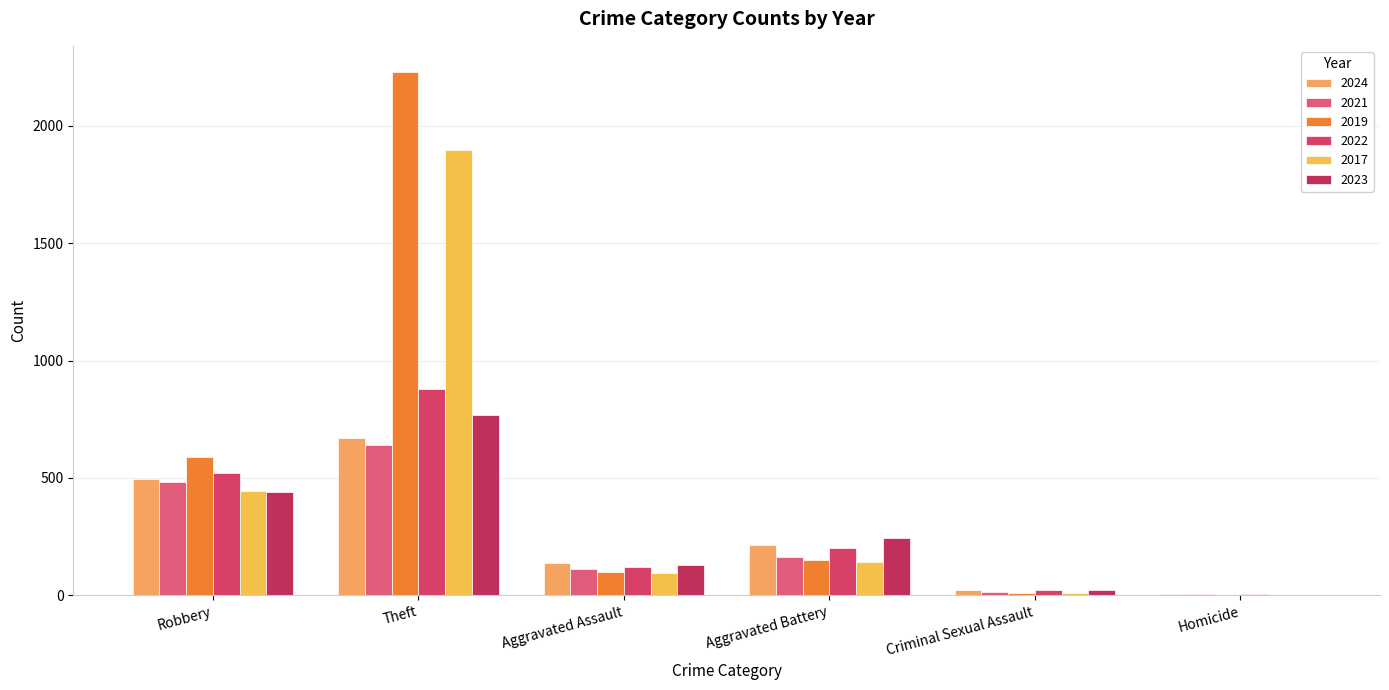

Are the bars horizontal?

No